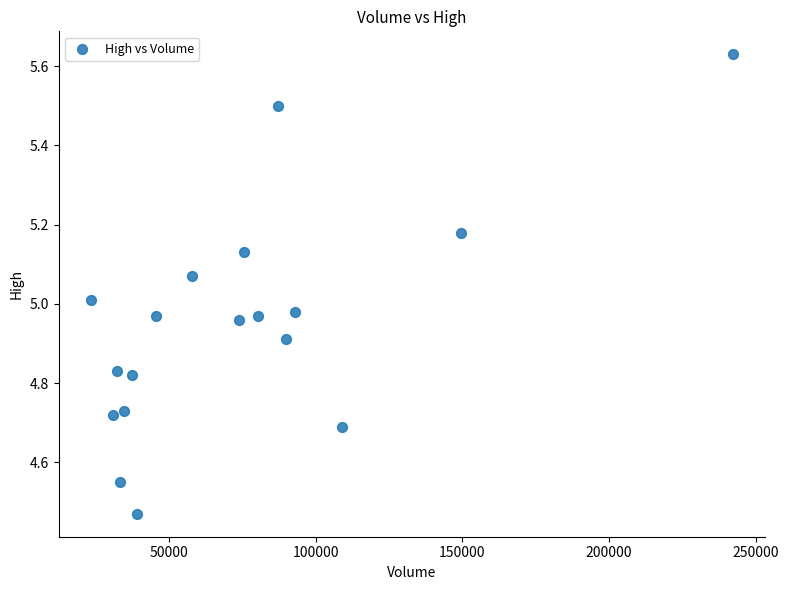

What is the range of X values (max minus min)?

219100.0